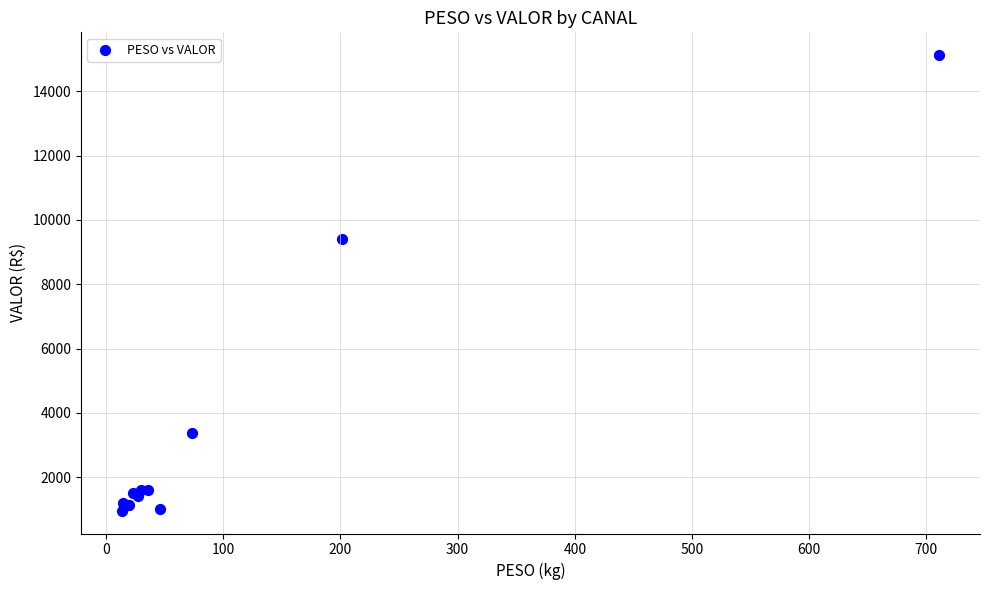

What Y value in the scatter plot is closest to 8043?

9410.8